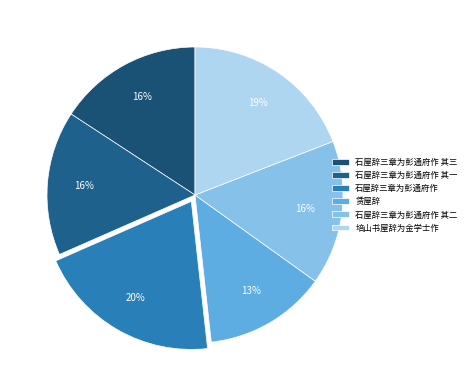

To the nearest percent, what is the difference between the 石屋辞三章为彭通府作 其一 and 培山书屋辞为金学士作 slice percentages?

3%